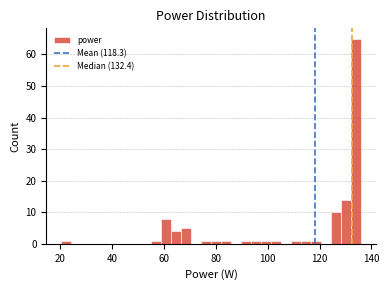

Around what value on the x-axis is the tallest bar? Give the approximate position of its centre, as read against the axis.

134